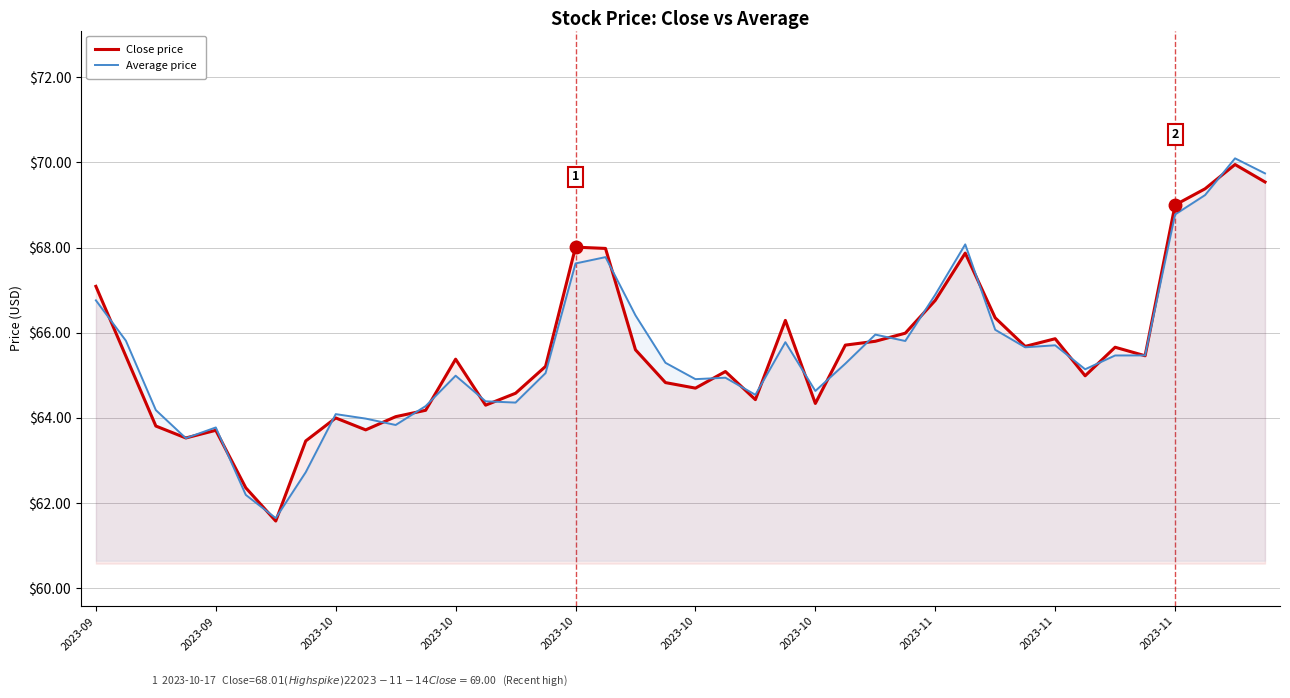

Is the value of Average price at 18 greater than the value of Close price at 2023-10?

Yes